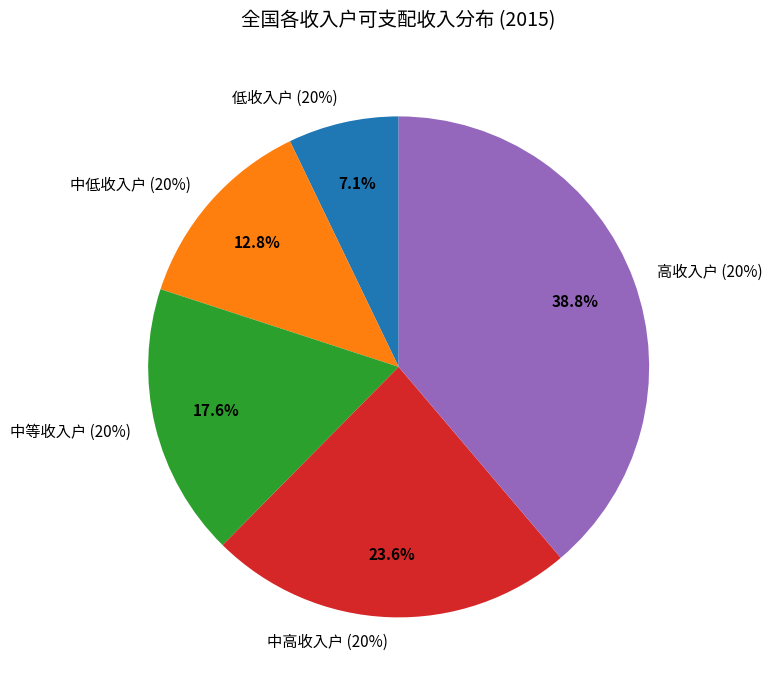

To the nearest percent, what is the average slice percentage?

20%